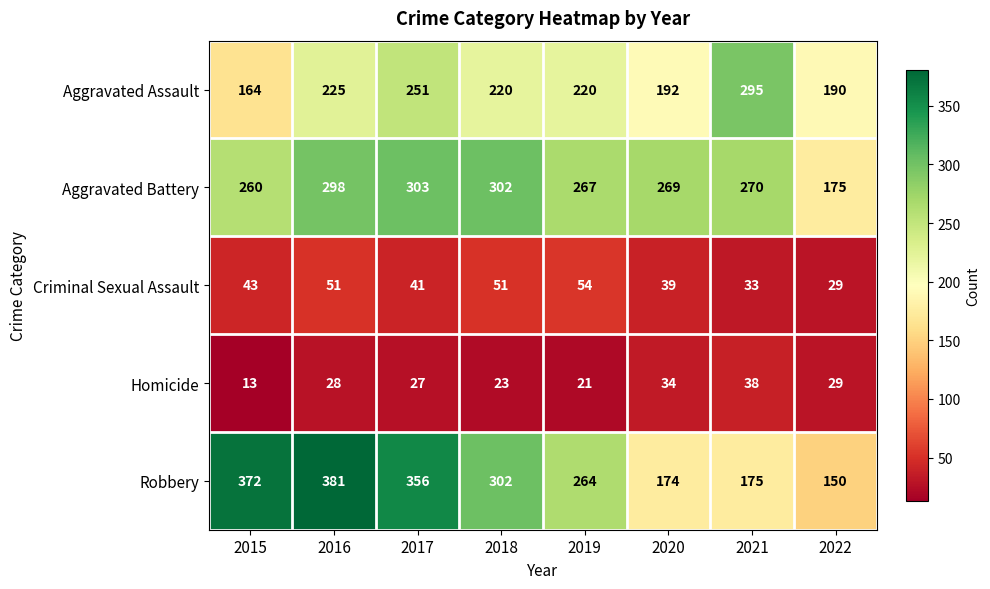

What is the difference between the second highest and second lowest values in the Criminal Sexual Assault series?

18